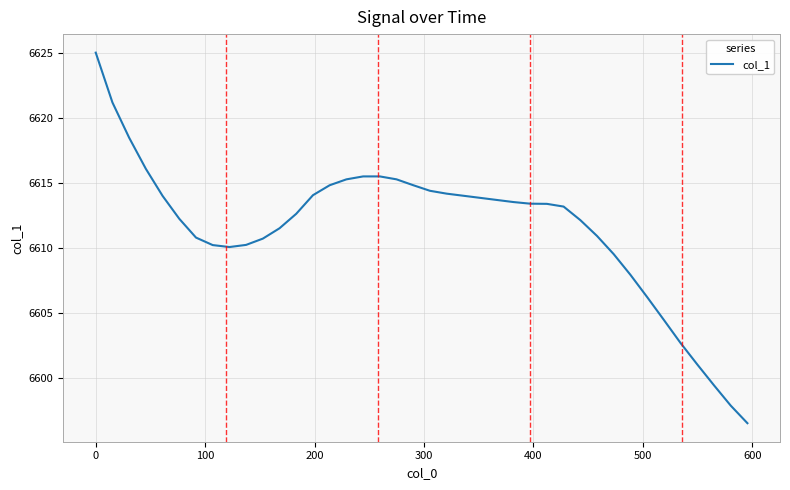

Does the chart display data point markers on the line(s)?

No